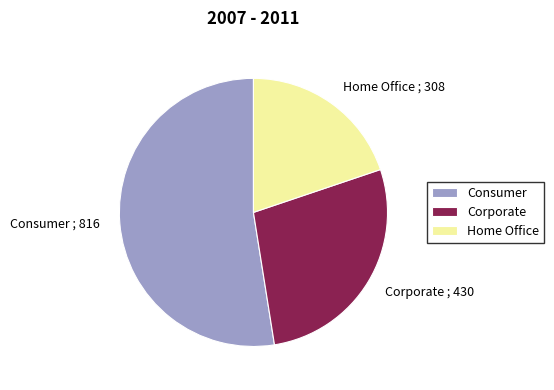

What is the majority slice?

Consumer